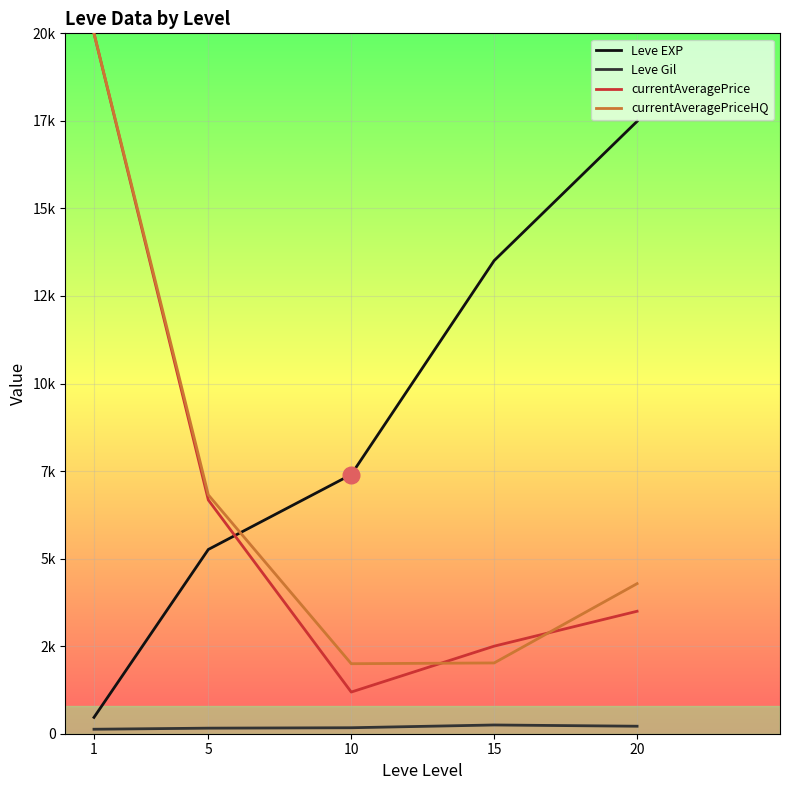

At which category does currentAveragePrice reach its first local valley?

10